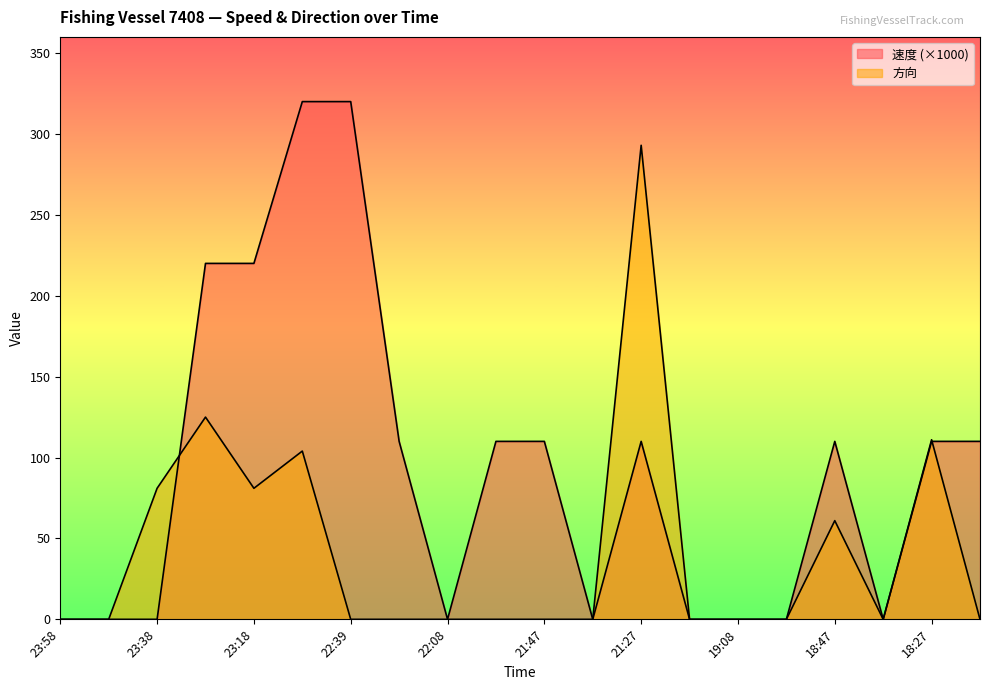

Rank the categories by 速度 value from highest to lowest.

23:08, 22:39, 23:28, 23:18, 22:18, 21:57, 21:47, 21:27, 18:47, 18:27, 18:17, 23:58, 23:48, 23:38, 22:08, 21:37, 21:01, 19:08, 18:57, 18:38